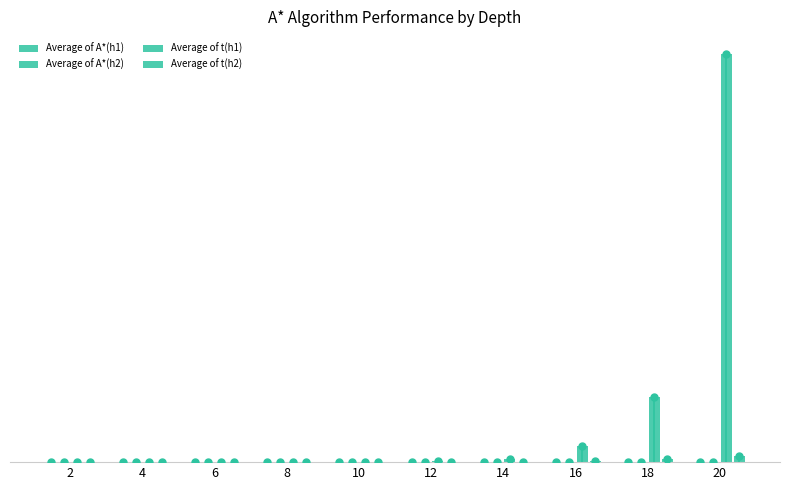

What is the minimum value for Average of A*(h2)?

5.0